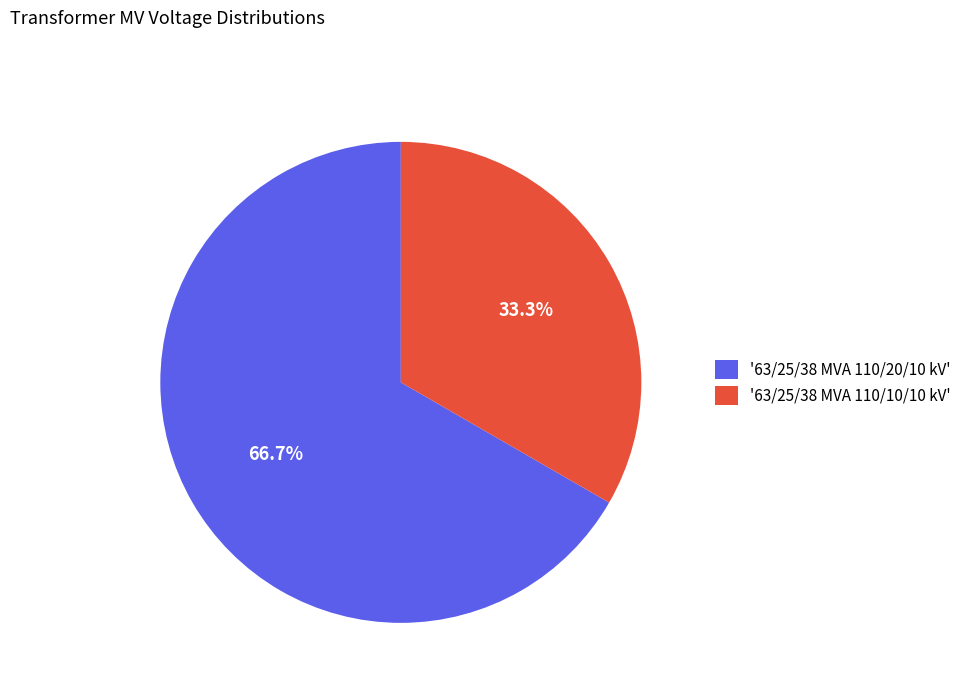

Approximately how many times larger is the value at '63/25/38 MVA 110/10/10 kV' compared to '63/25/38 MVA 110/20/10 kV'?

0.5